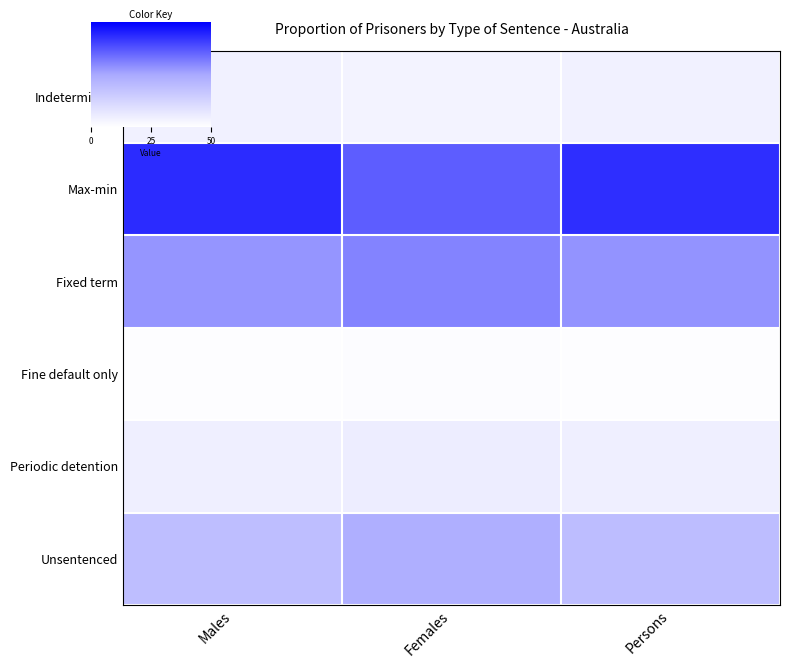

Reading left to right, extract all data points from this chart.

Indeterminate: Males=4.2	Females=3.5	Persons=4.1
Max-min: Males=43.5	Females=36.2	Persons=43.0
Fixed term: Males=28.1	Females=30.6	Persons=28.3
Fine default only: Males=0.4	Females=0.8	Persons=0.5
Periodic detention: Males=4.7	Females=5.3	Persons=4.8
Unsentenced: Males=19.0	Females=23.6	Persons=19.3